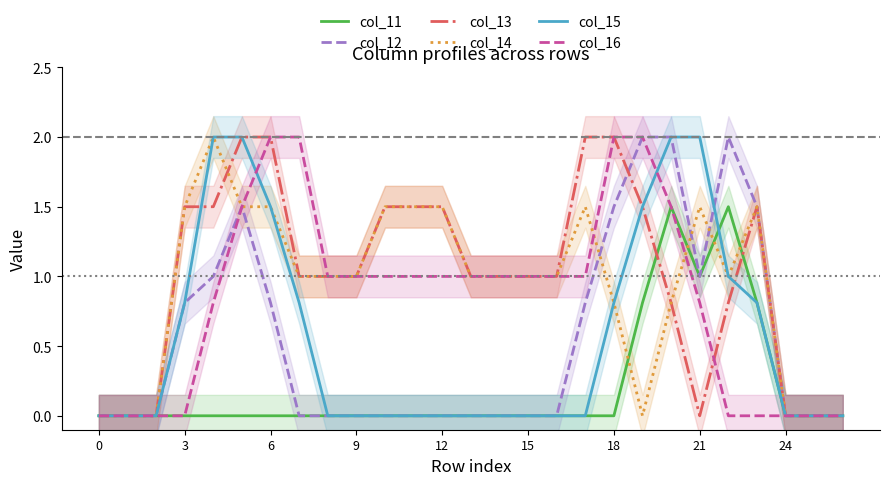

Between which two adjacent categories do col_13 and col_12 first intersect?

18 and 19